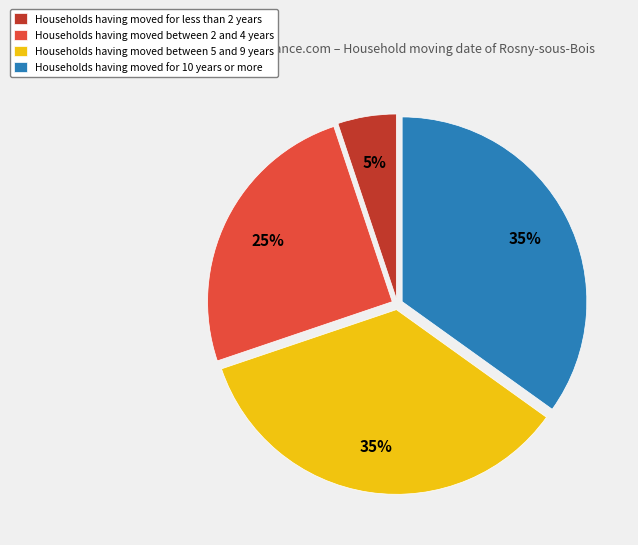

Which slice is the smallest?

Households having moved for less than 2 years